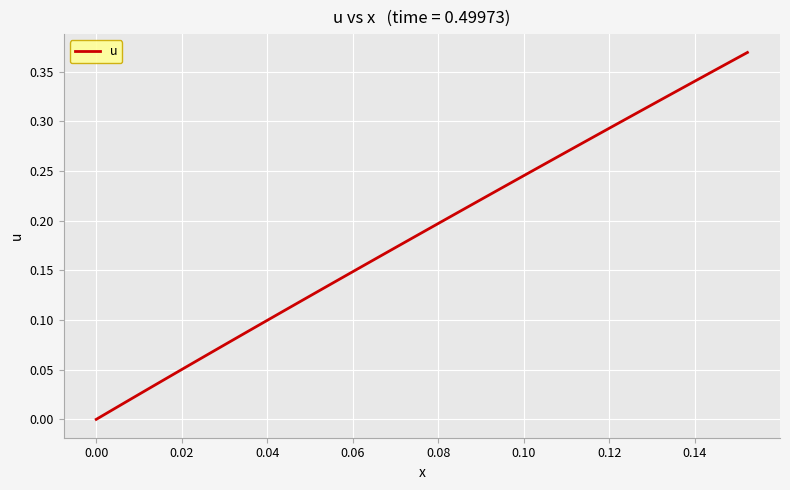

Does the chart display data point markers on the line(s)?

No